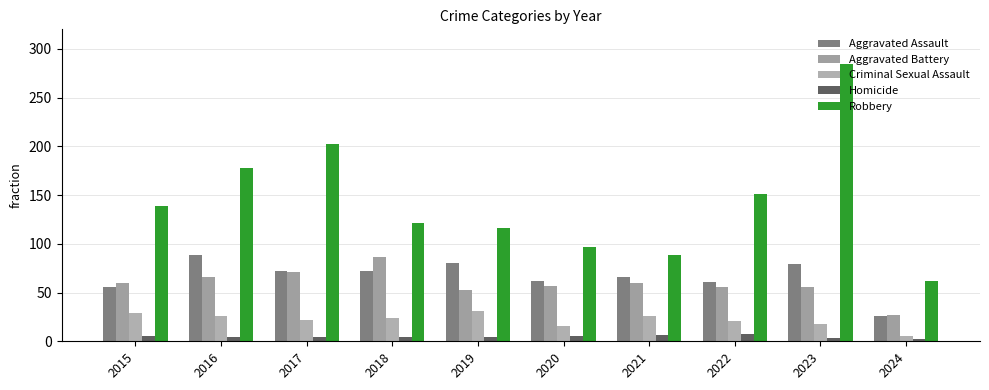

What is the total value across all series at 2022?

296